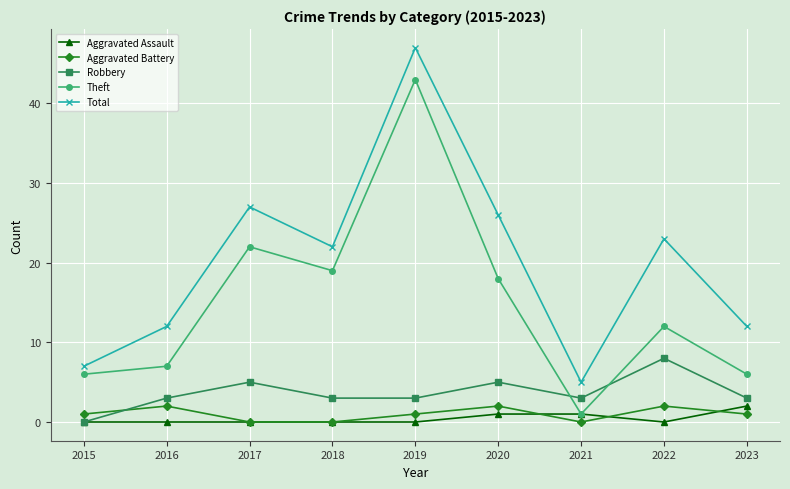

How many series are shown in this chart?

5